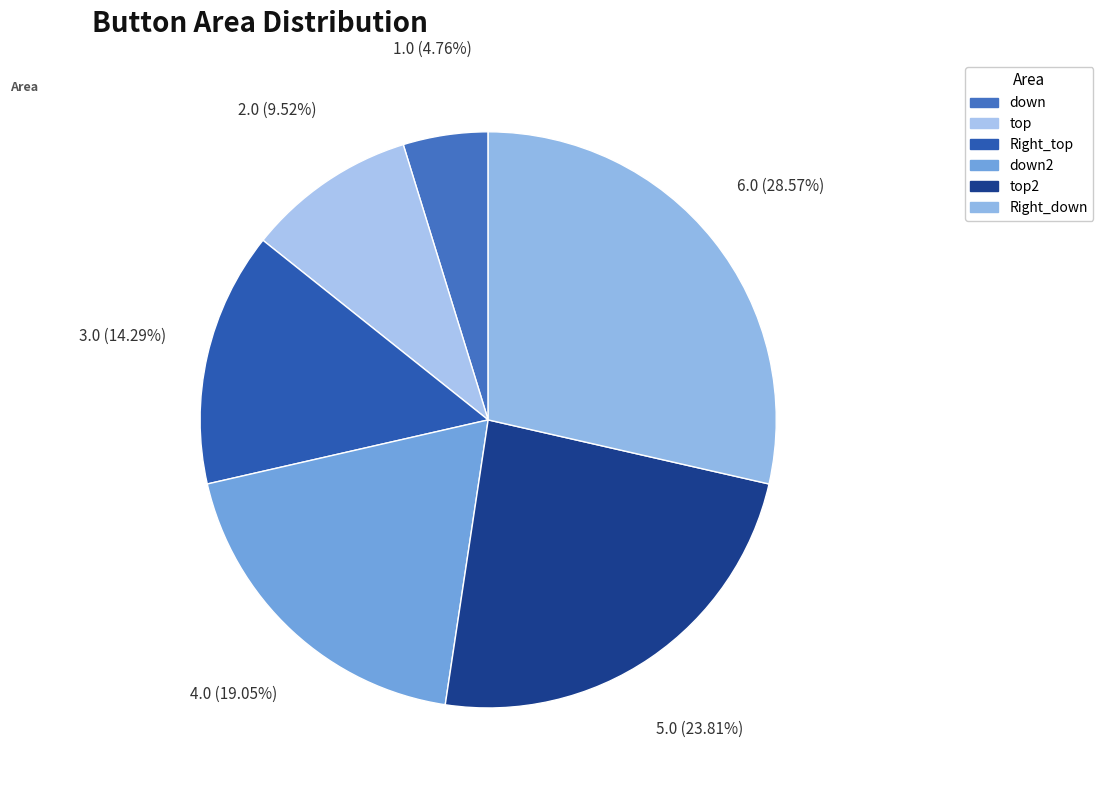

Count the number of slices in the pie.

6